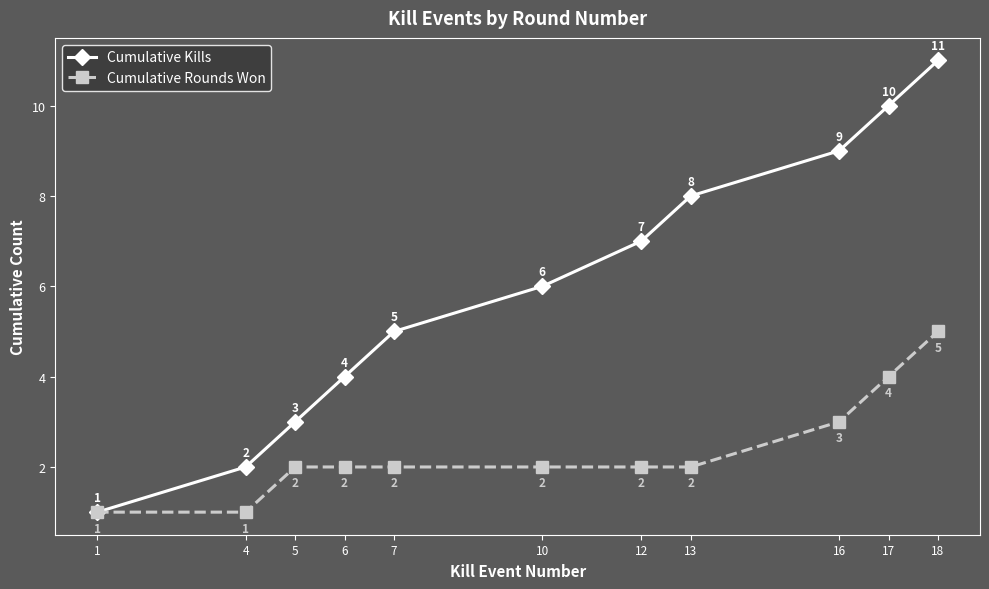

Rank the series at 16 from lowest to highest value.

Cumulative Rounds Won, Cumulative Kills